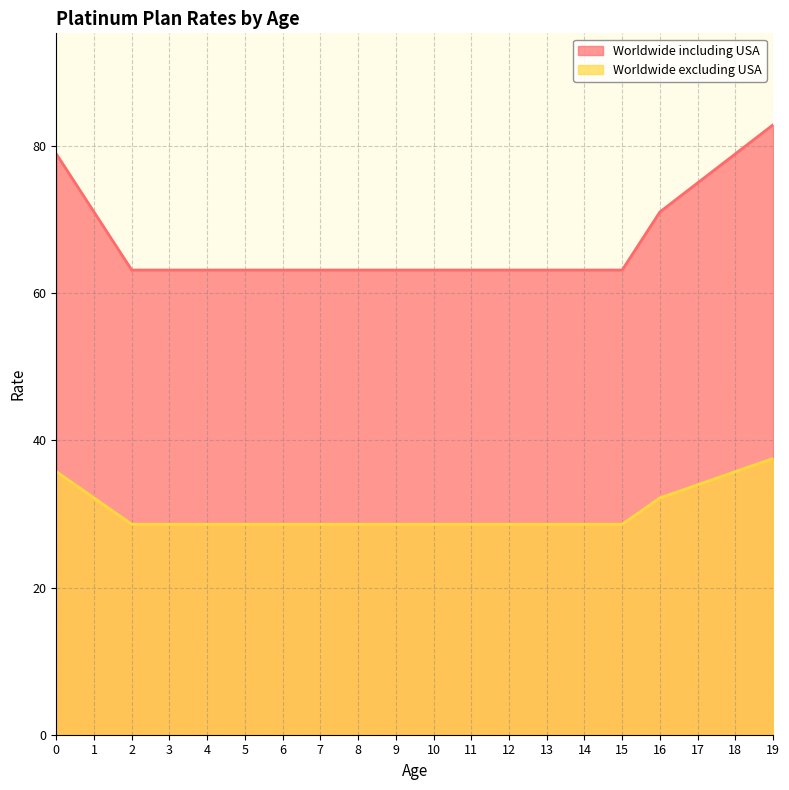

What is the difference between the second highest and second lowest values in the Worldwide including USA series?

15.8